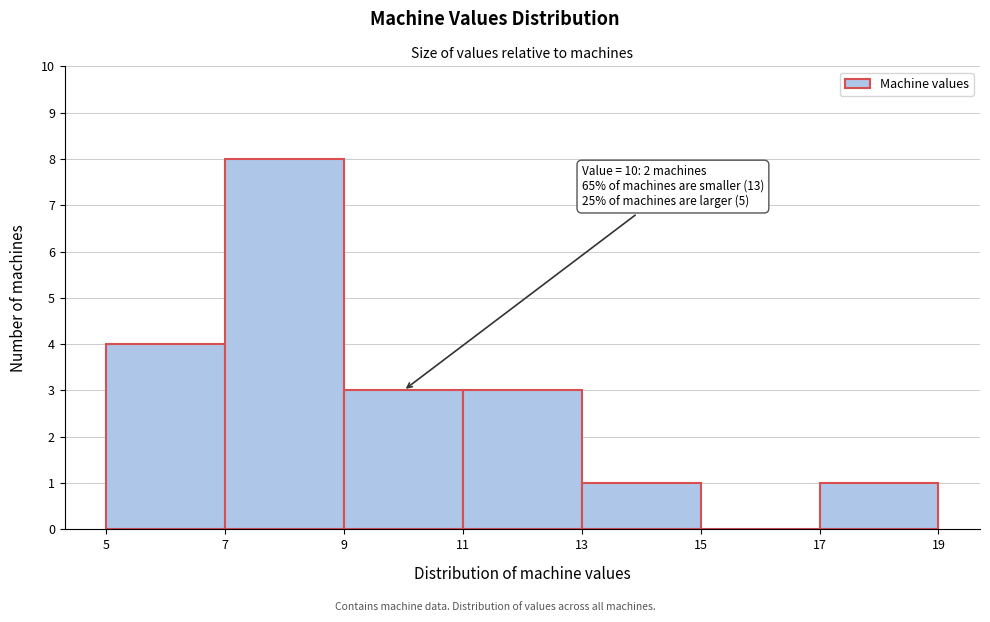

Over which range of the x-axis is the bar tallest?

7 to 9